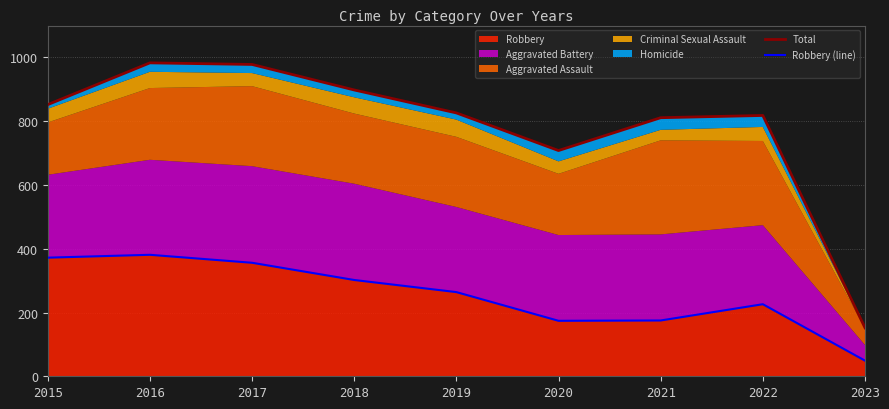

Which category has the lowest value in the Robbery series?

2023